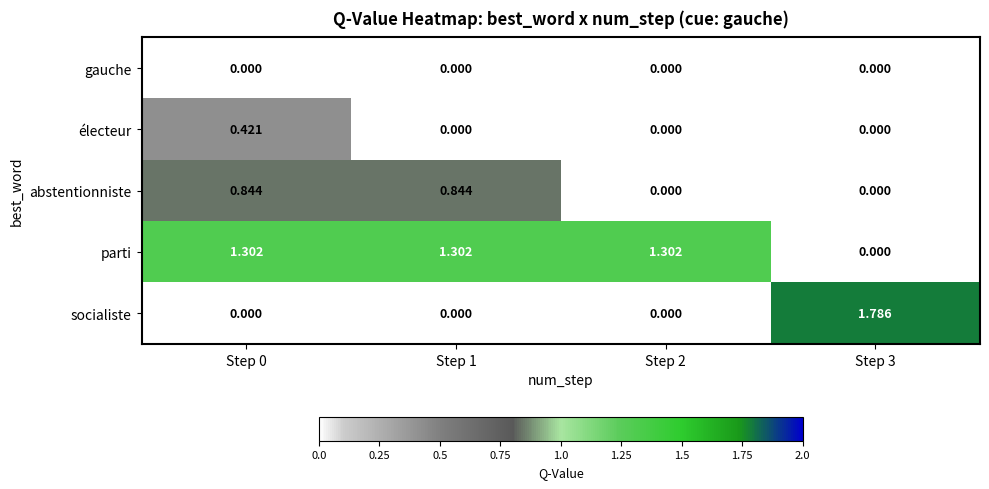

At how many categories does at least one series exceed 0?

4